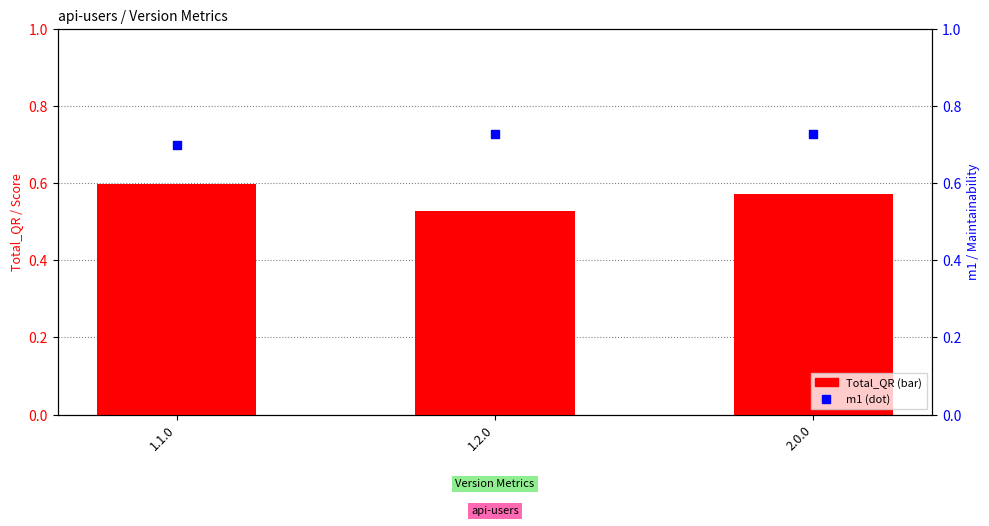

Is the value of m1 (percentile) at 1.2.0 greater than the value of Total_QR at 2.0.0?

Yes